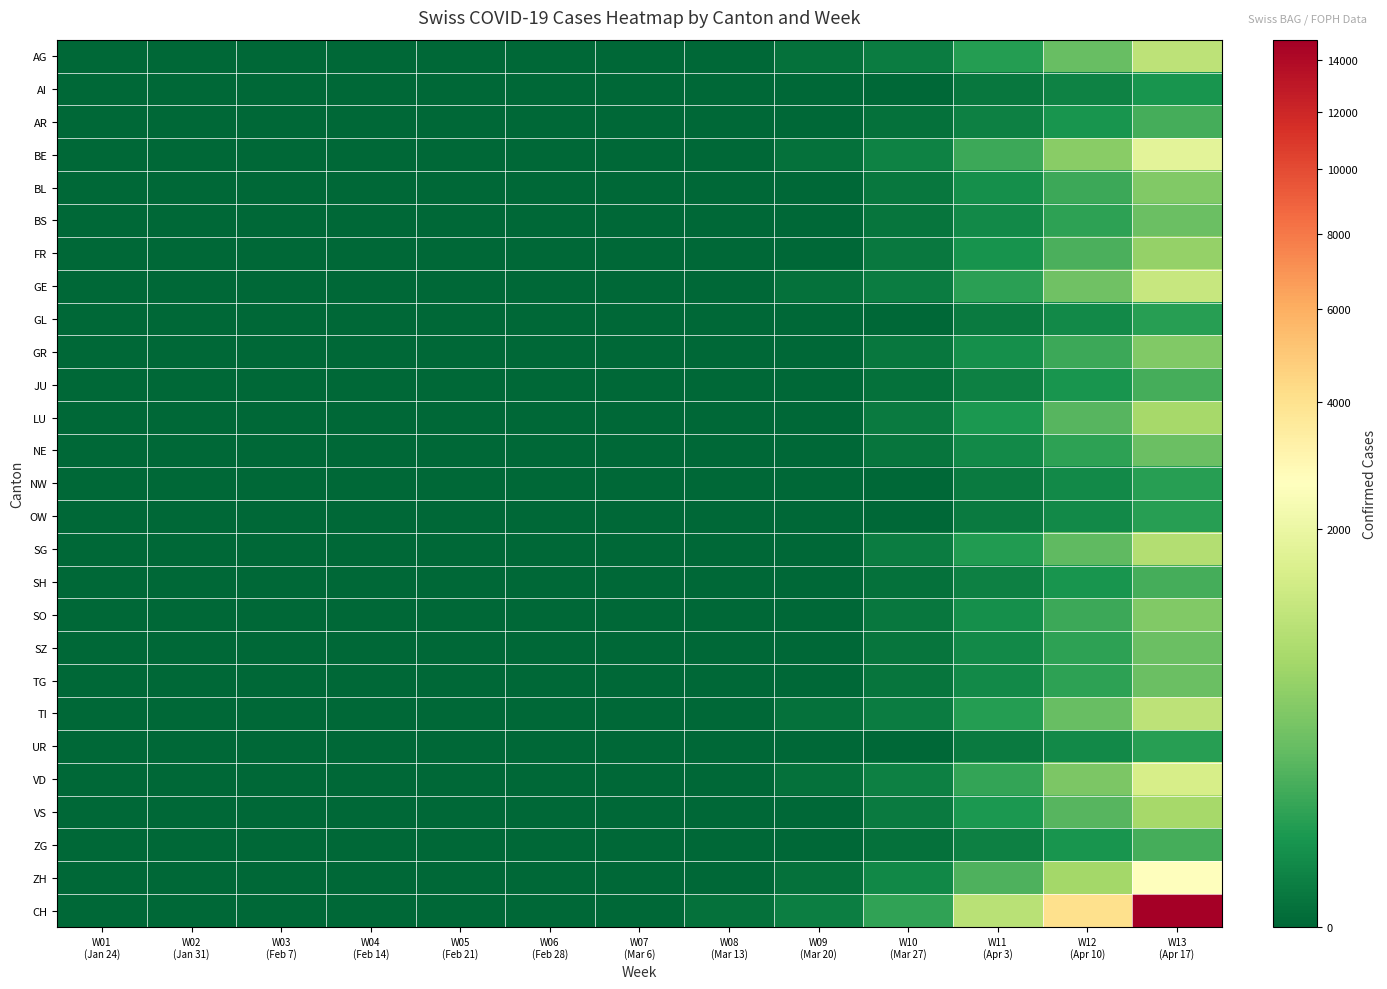

Which label corresponds to the largest value in the chart?

W13
(Apr 17)